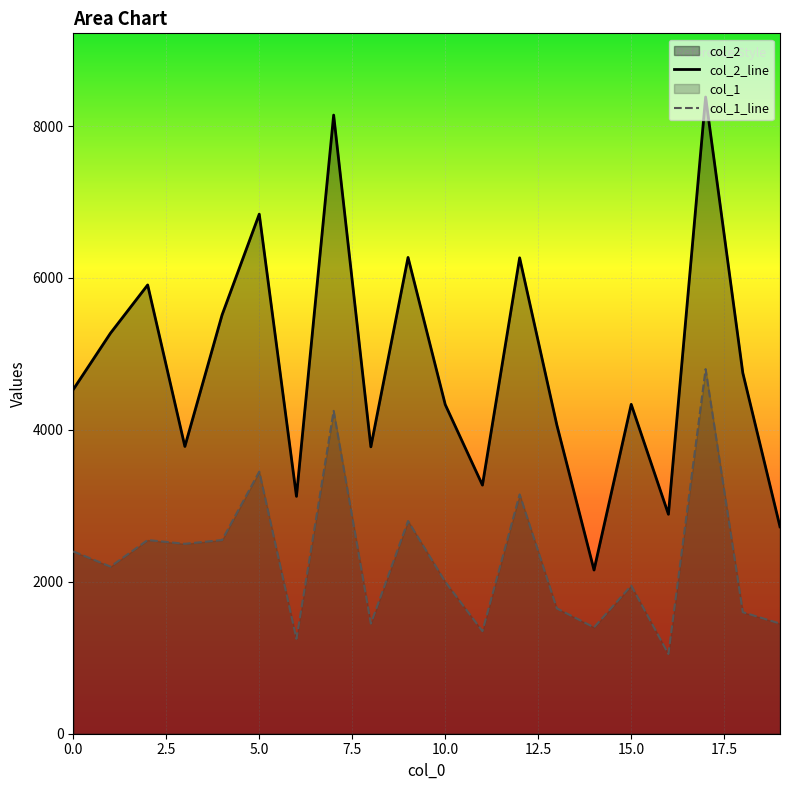

Which has a higher value, 18 or 2?

2